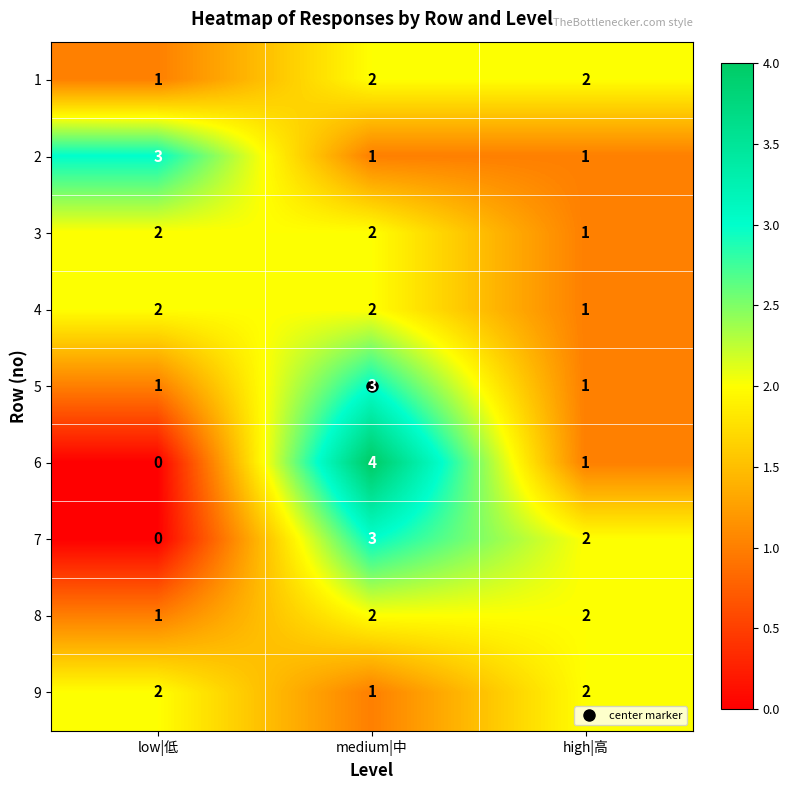

How many categories are shown in the chart?

3